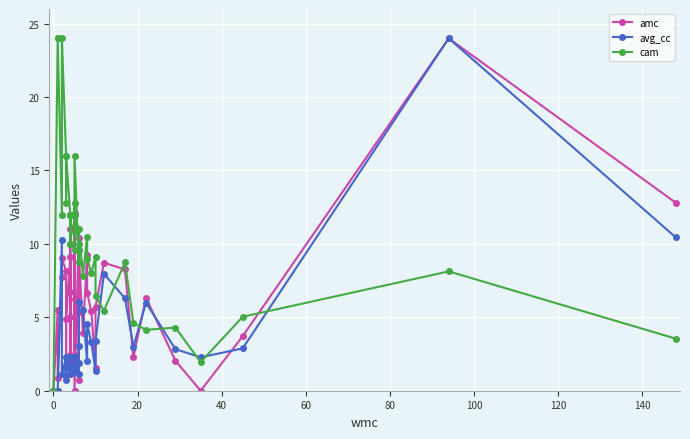

What is the difference between the maximum and minimum values in the avg_cc series?

24.0